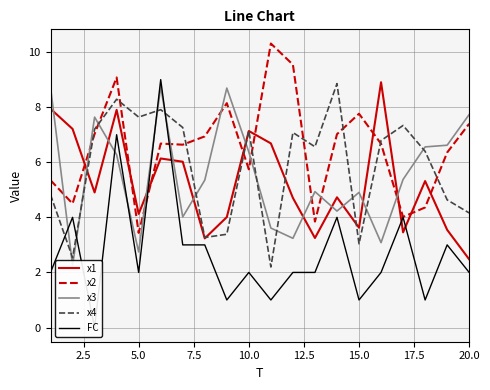

Which series has the widest spread of values?

FC